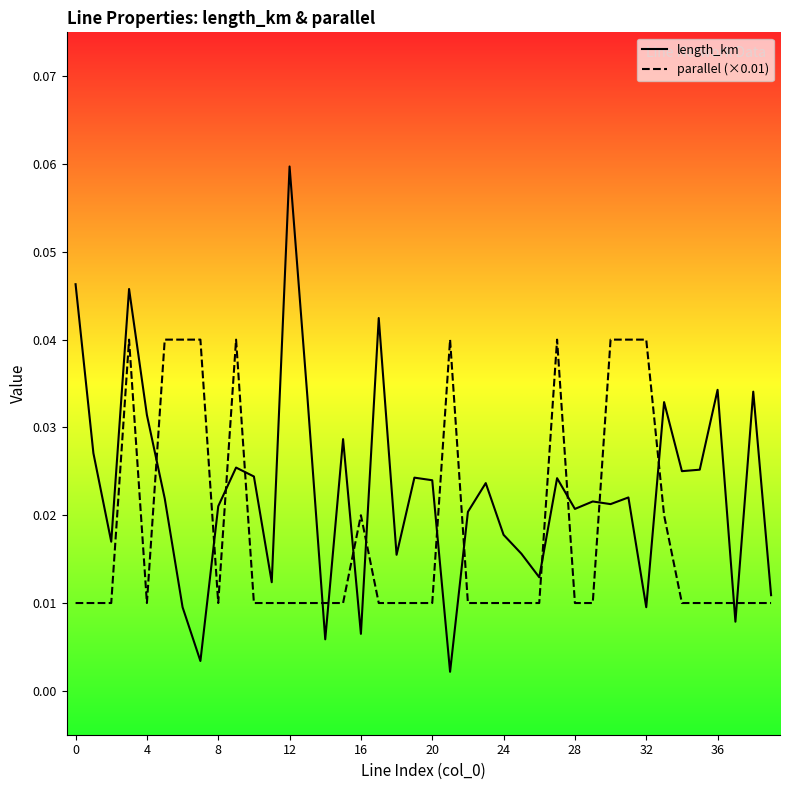

Is this an area chart (filled region under the line)?

No